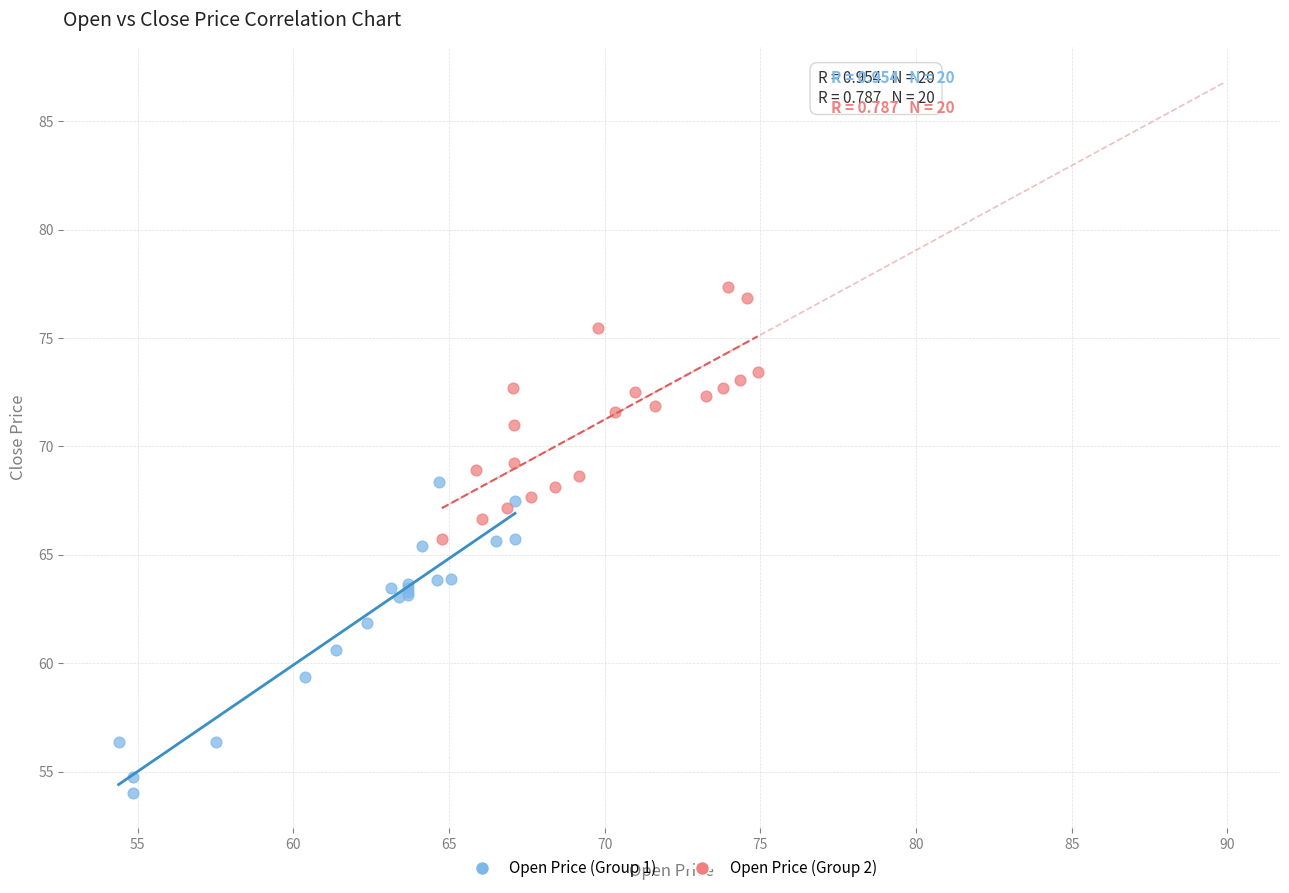

Which series reaches the maximum Y coordinate?

Open Price (Group 2)